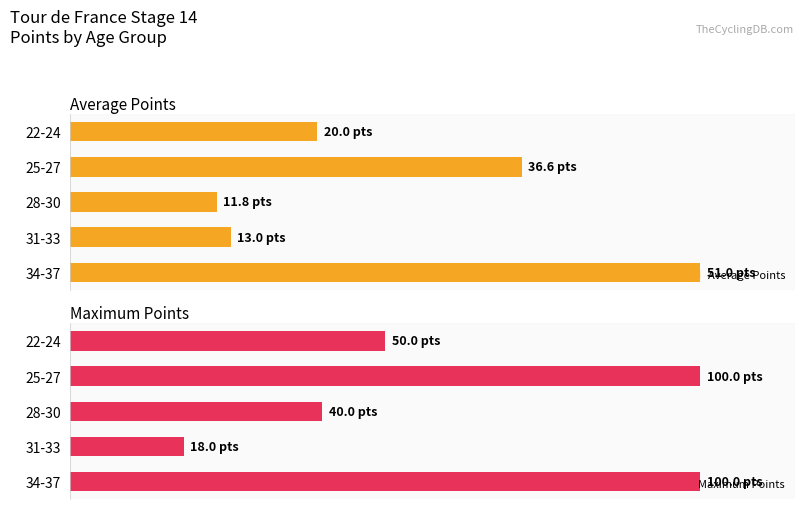

Is the value of Maximum Points at 34-37 greater than the value of Average Points at 28-30?

Yes